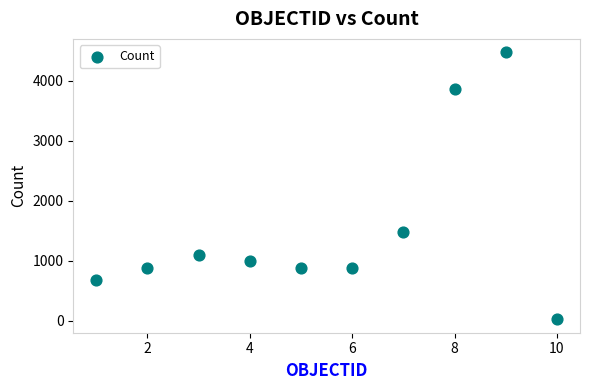

What Y value in the scatter plot is closest to 2251?

1481